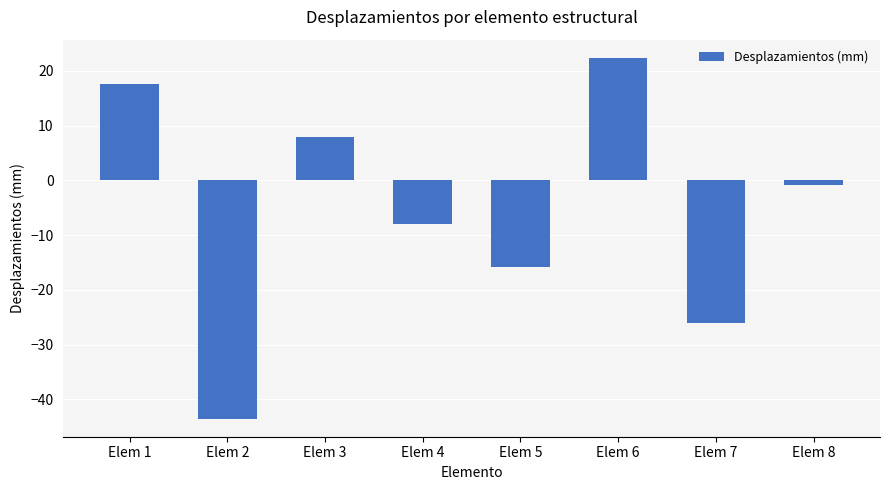

Which has a higher value, Elem 7 or Elem 2?

Elem 7